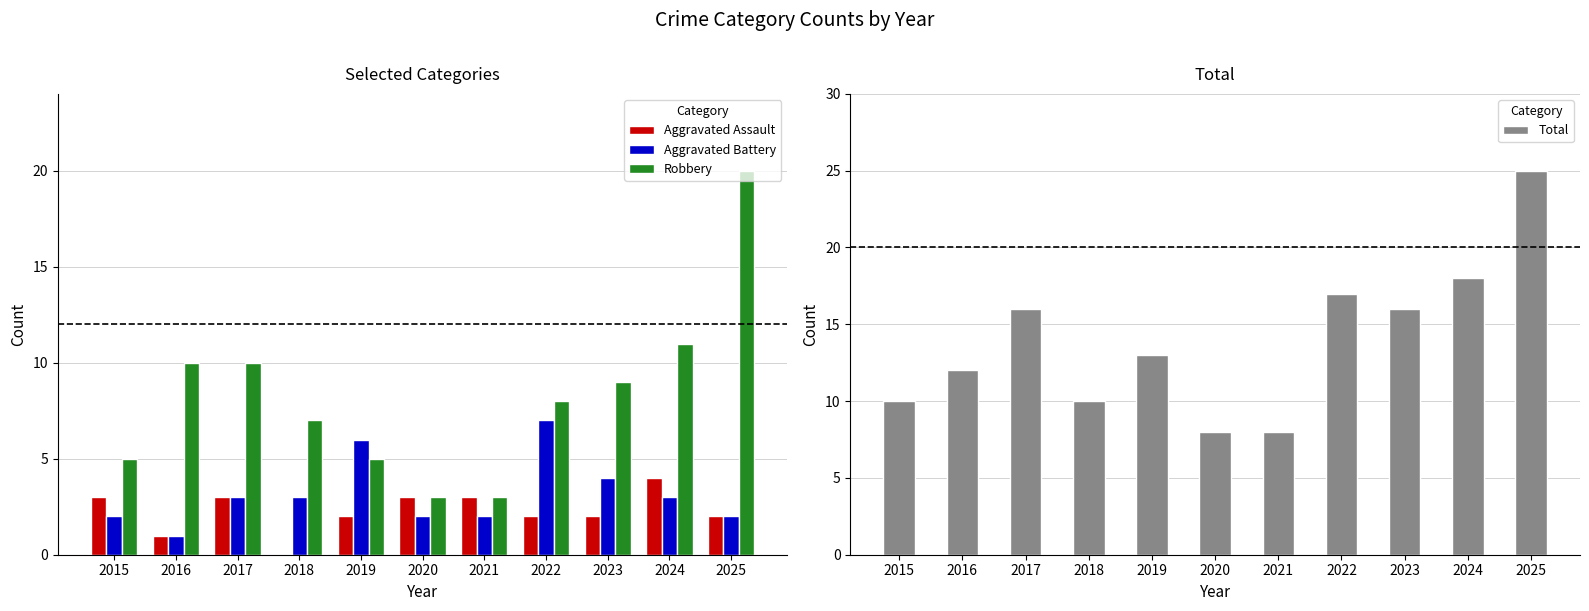

The value of Aggravated Battery at 2017 is 3. True or false?

True